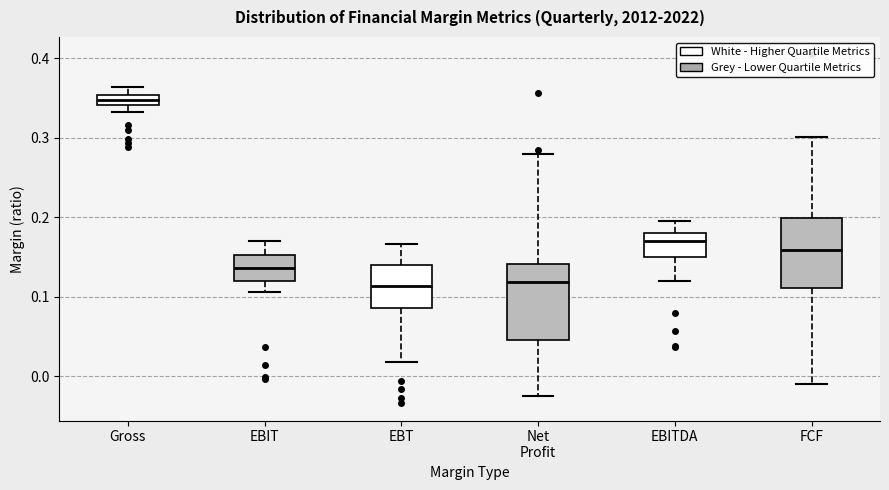

Where does the median line of the box for Net Profit sit on the y-axis? The values are not printed on the chart, so give them approximately, as read against the axis.

0.12